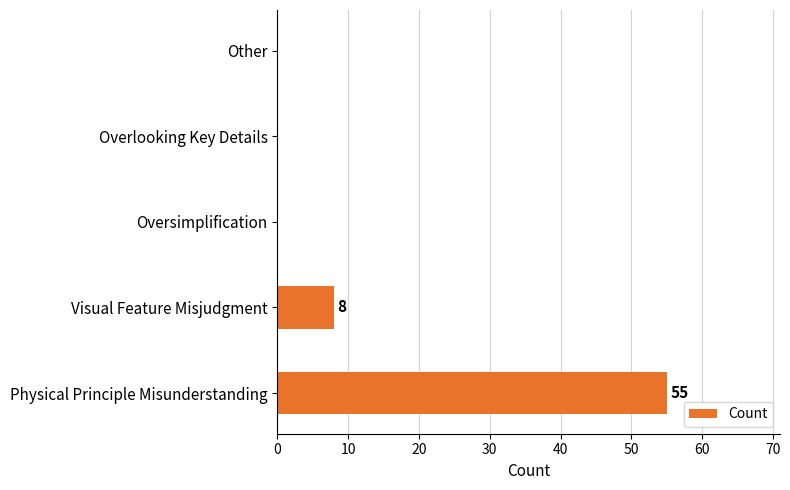

What is the sum of the values at Physical Principle Misunderstanding and Other?

55